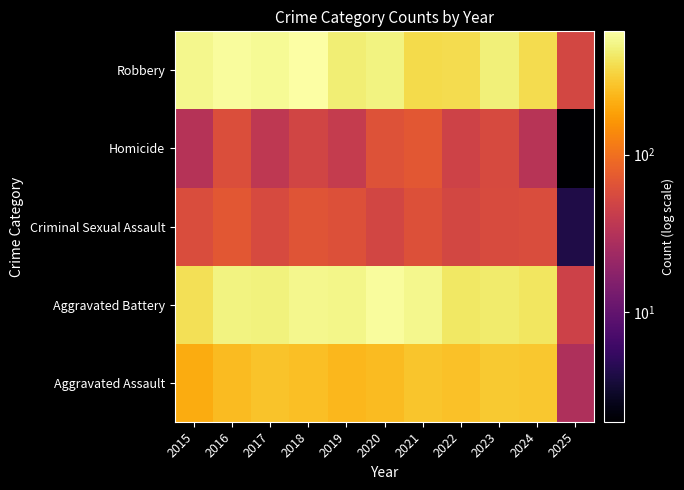

Between 2021 and 2015, which is larger?

2021